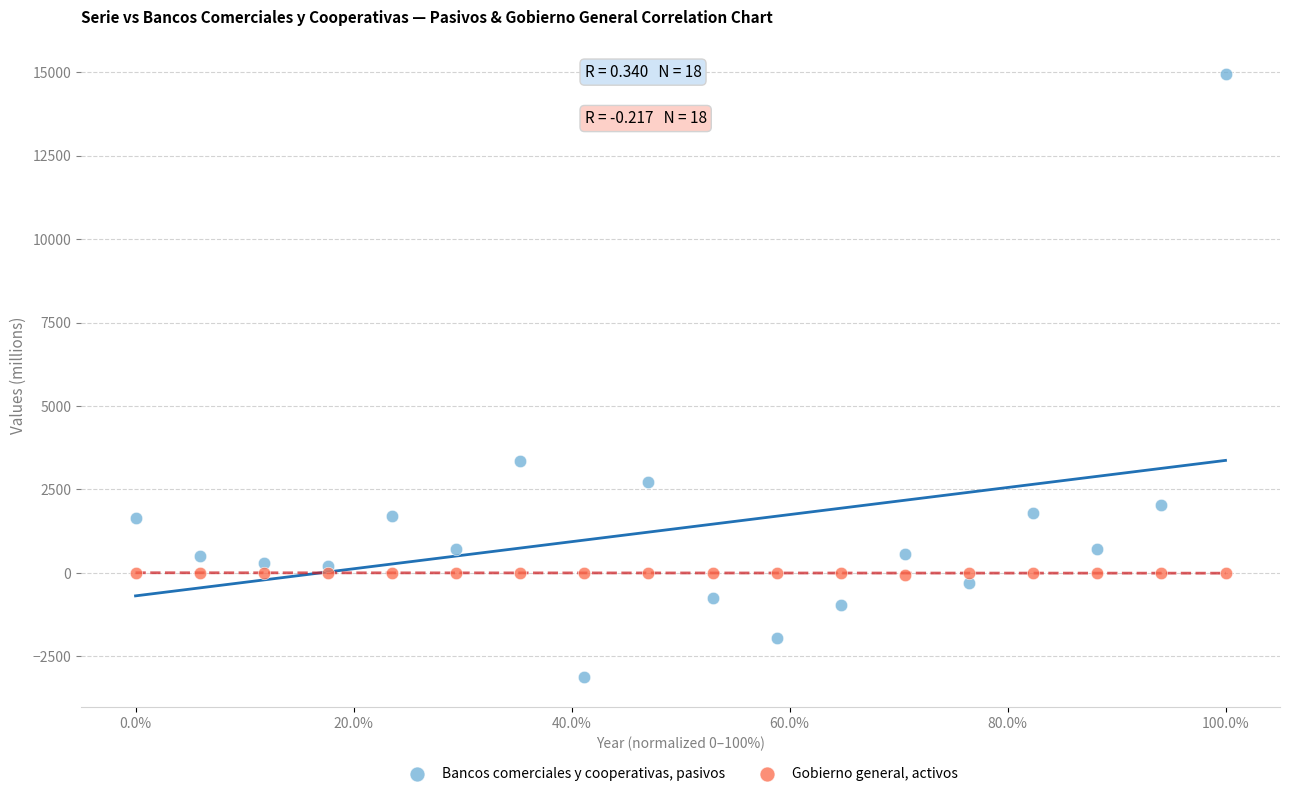

Which series reaches the maximum Y coordinate?

Bancos comerciales y cooperativas, pasivos